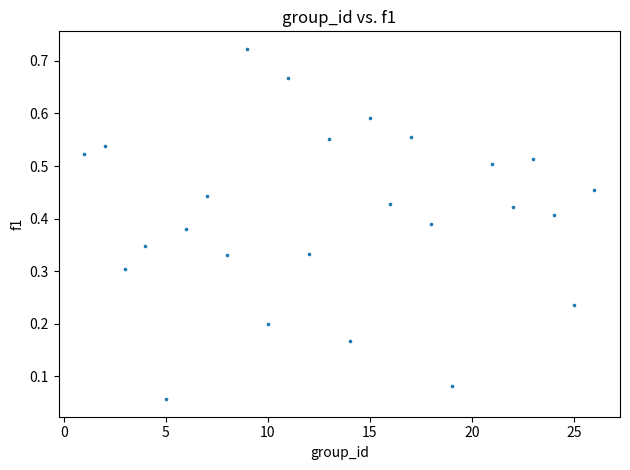

What is the range of X values (max minus min)?

25.0